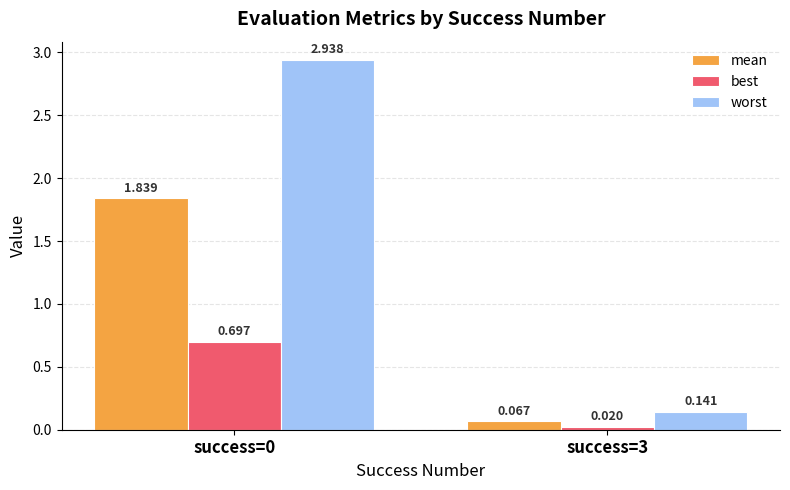

Is the value of mean at success=0 greater than the value of best at success=0?

Yes